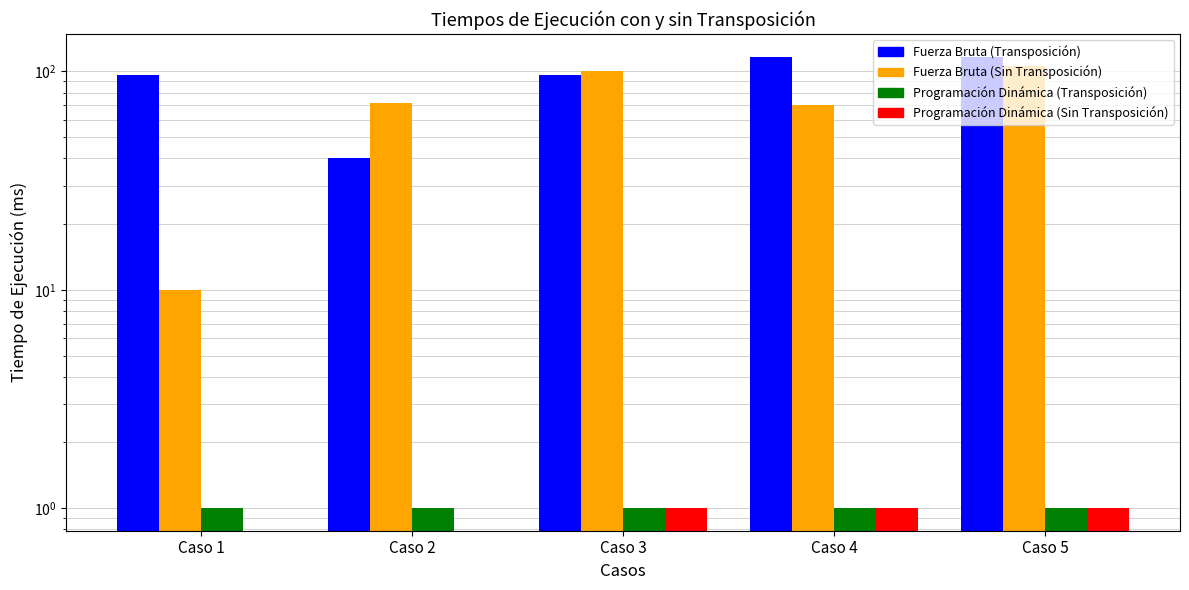

At which label does Destination (input b) first exceed 72?

Caso 3